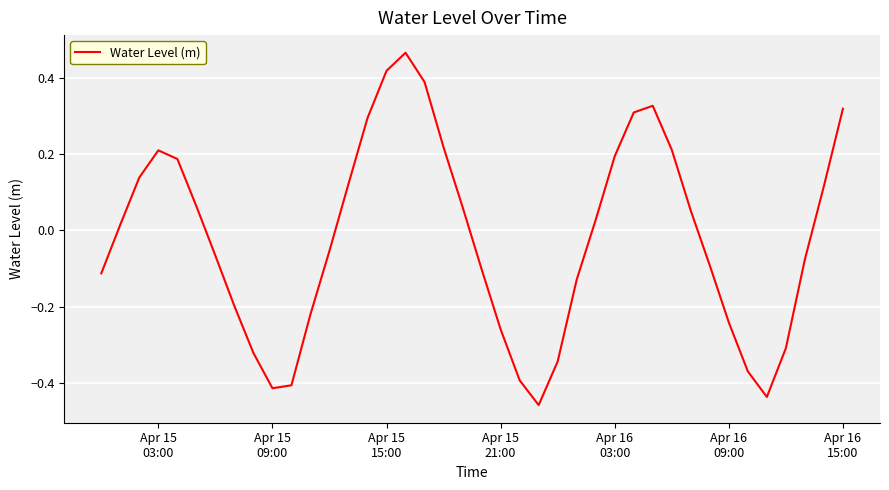

What is the difference between the maximum and minimum values?

0.9